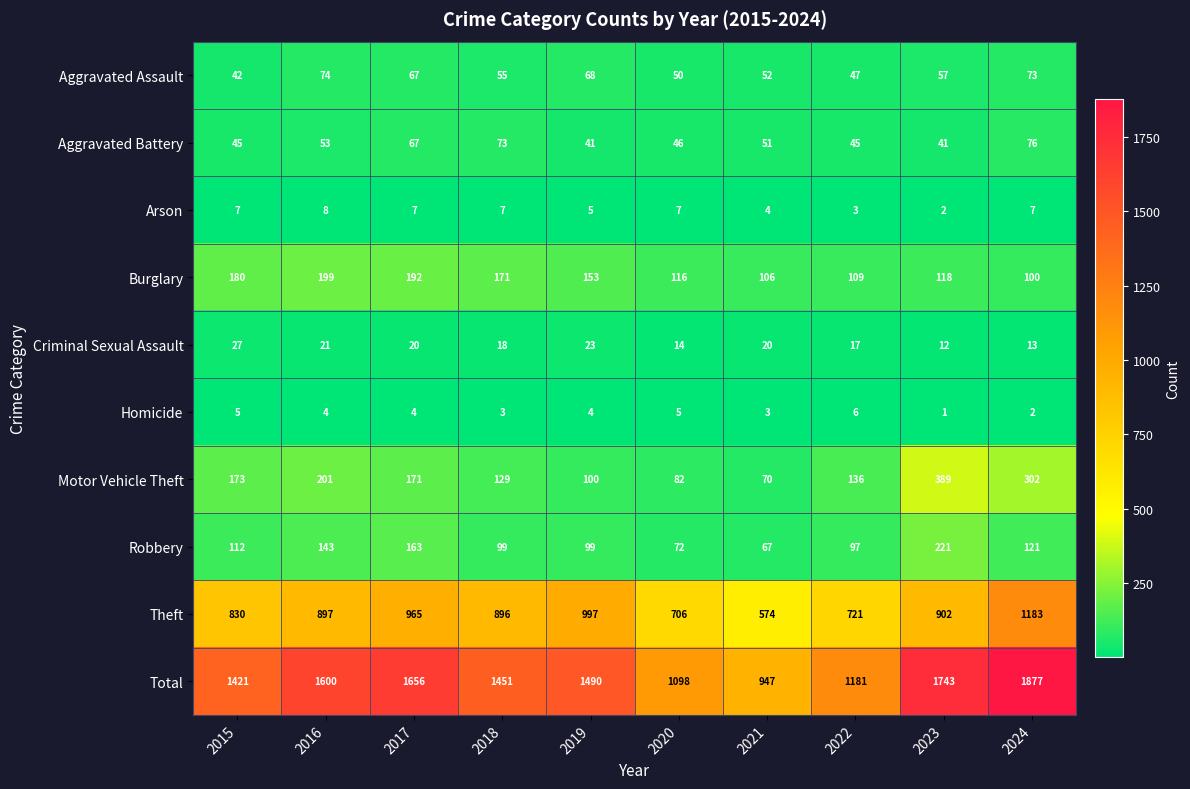

True or false: Aggravated Battery has a value of 88 at 2017.

False